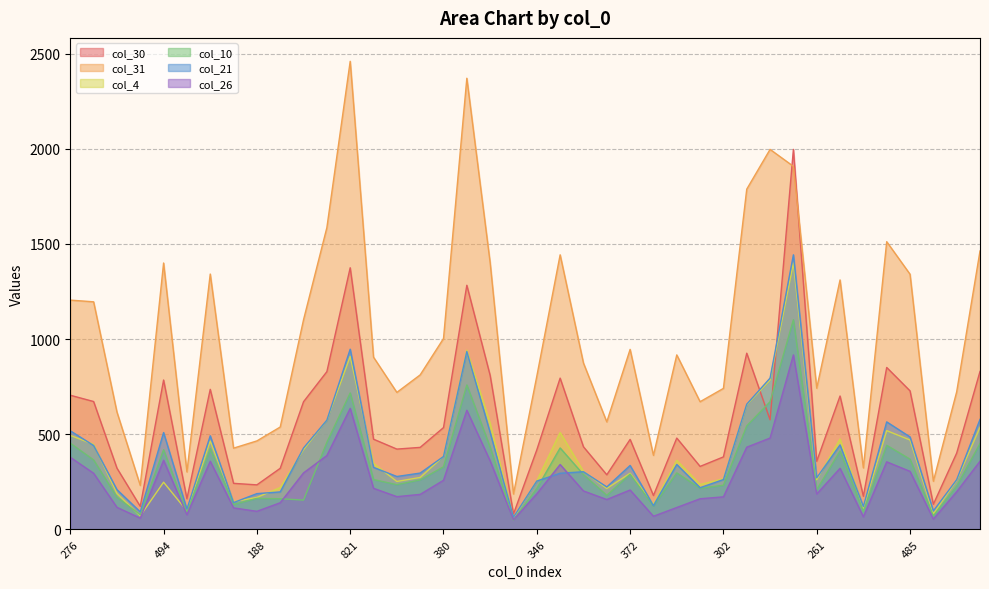

How many lines are shown in the chart?

6